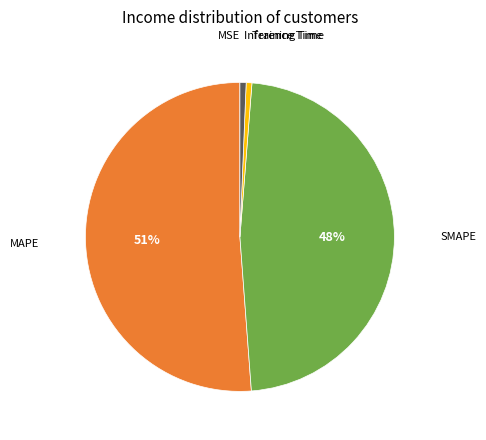

Does any single category account for the majority?

Yes